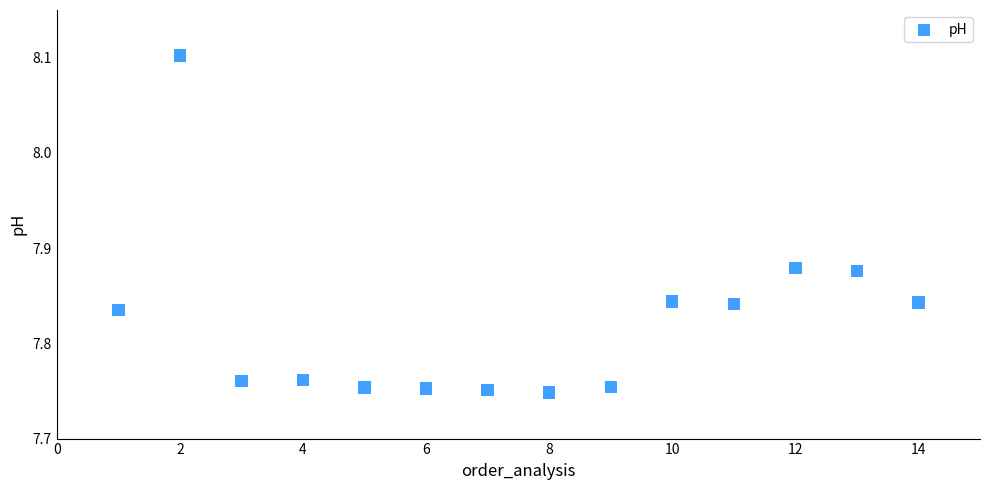

What is the range of Y values (max minus min)?

0.4